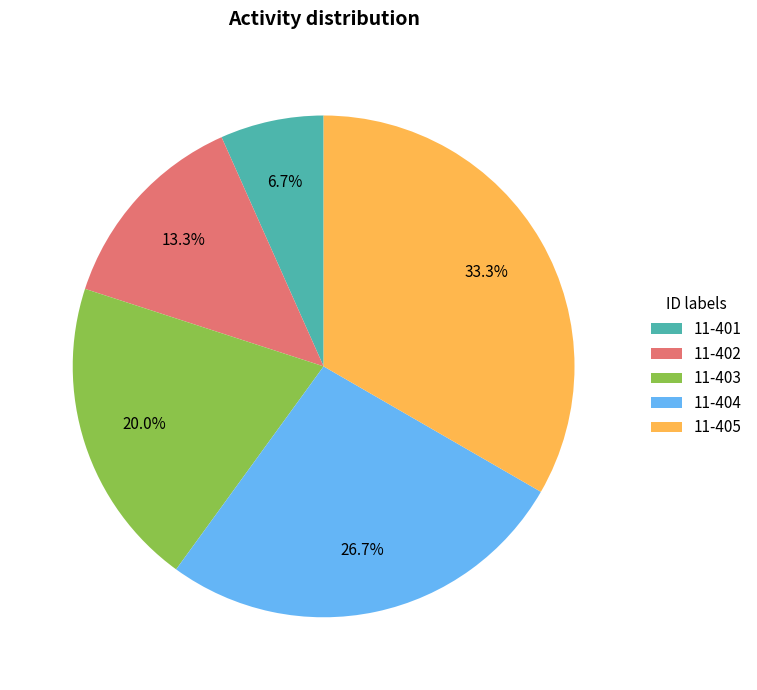

To the nearest percent, what is the average slice percentage?

20%